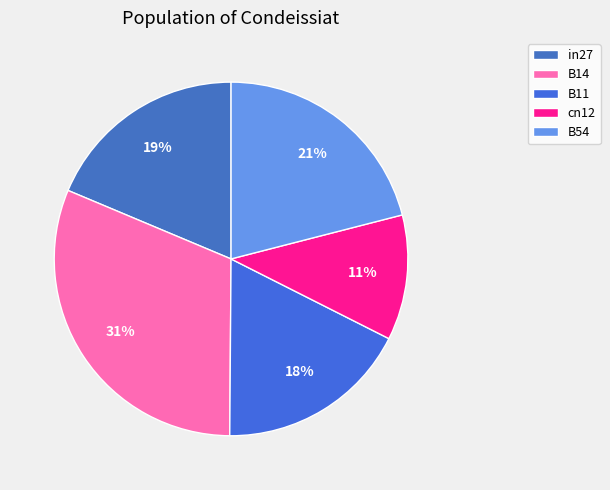

To the nearest percent, what is the average slice percentage?

20%